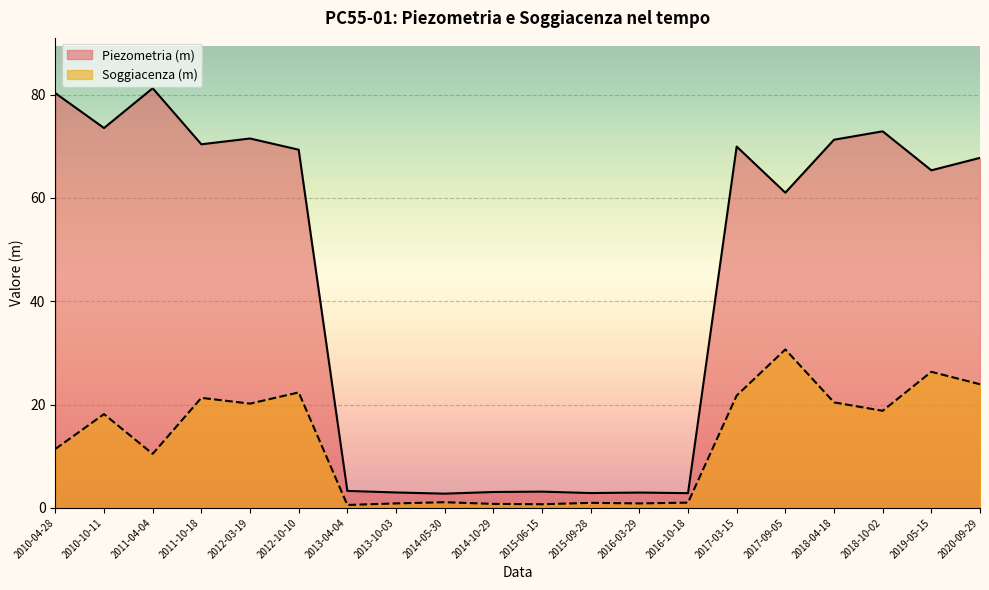

What is the total value across all series at 2011-10-18?

91.7